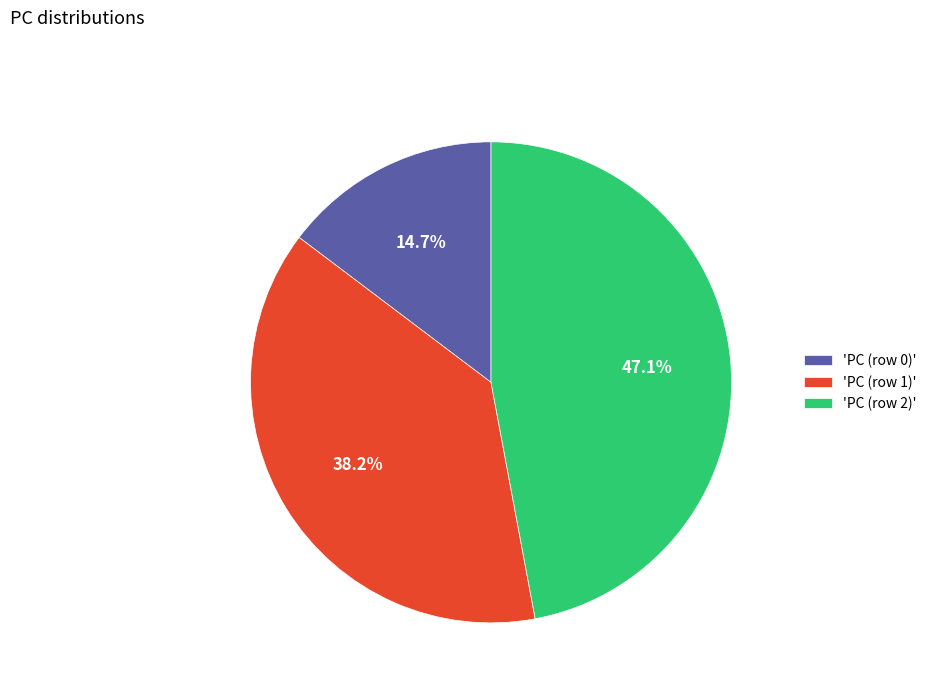

Which category has the smallest portion of the pie?

'PC (row 0)'